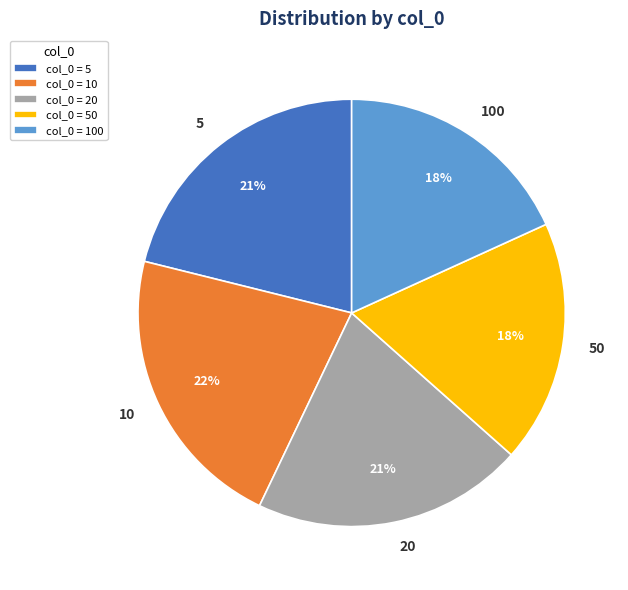

Count the number of slices in the pie.

5